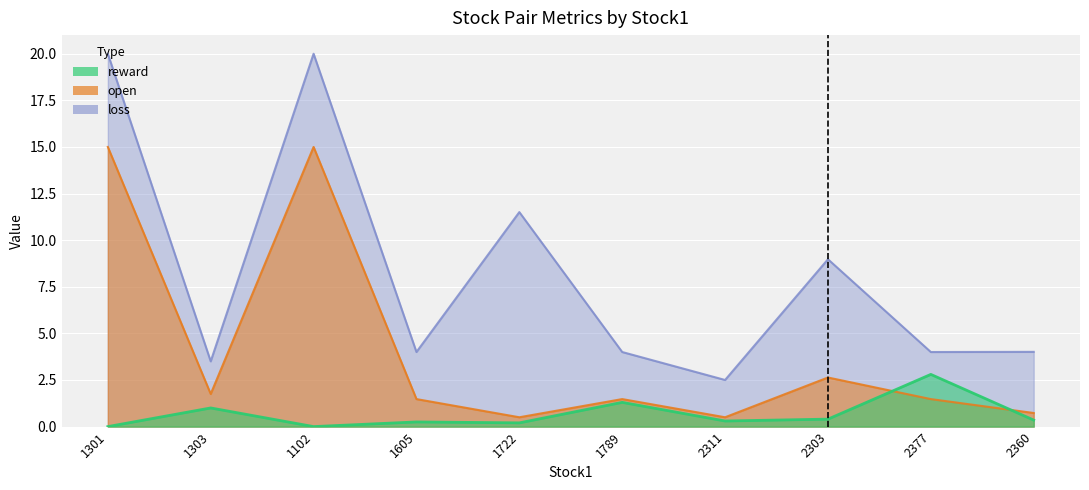

How many times do reward and open cross each other?

2